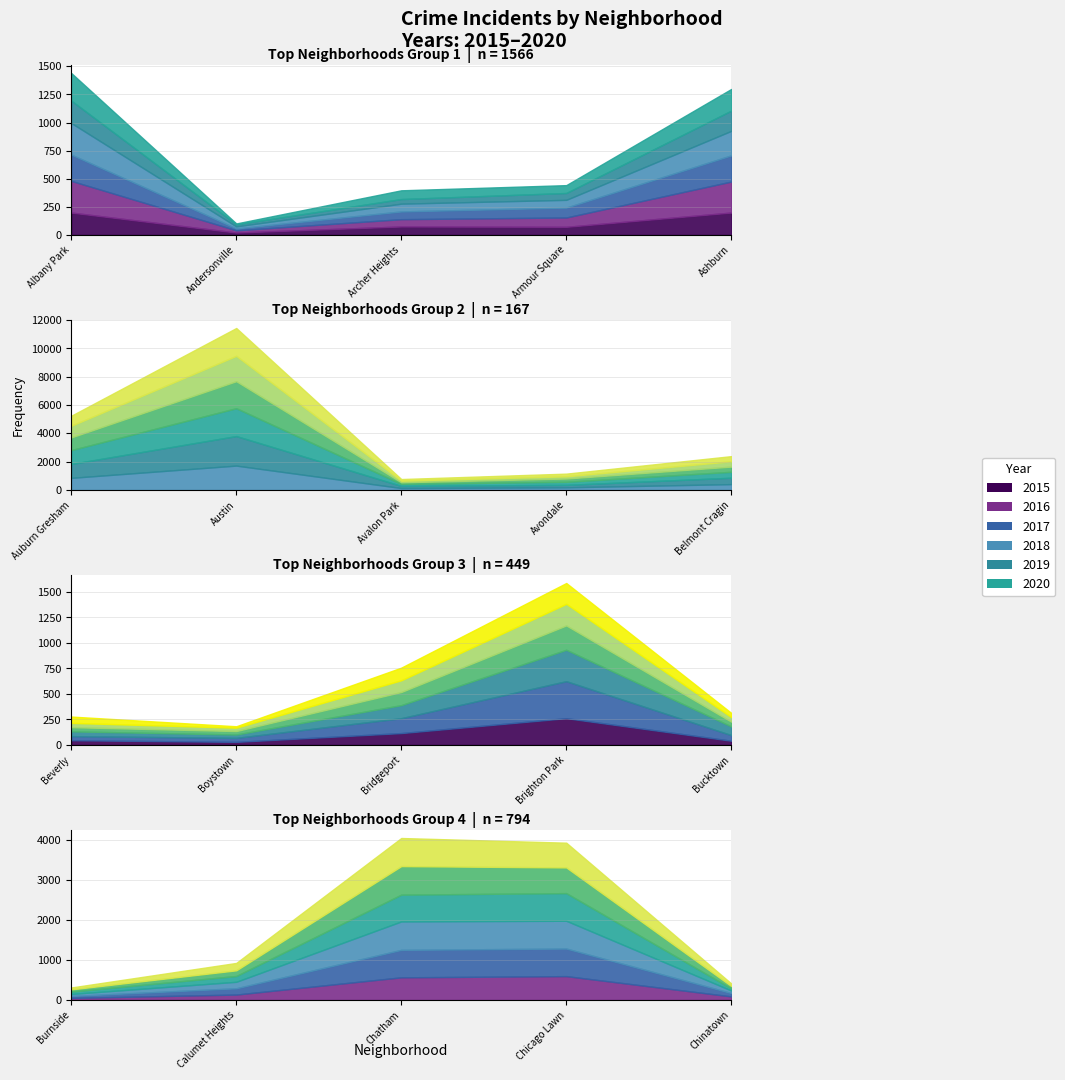

Which series has the largest total across all categories?

2016